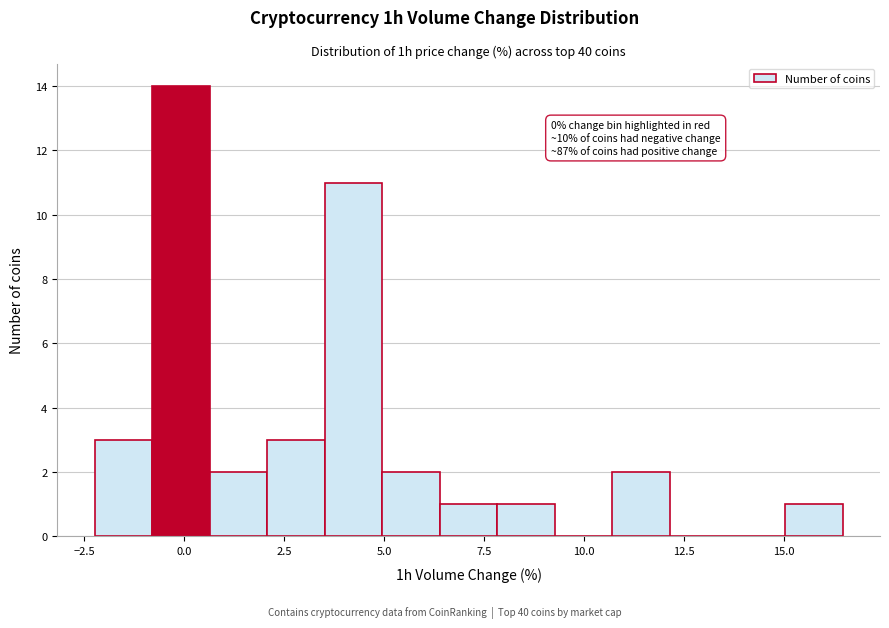

Read against the x-axis, roughly where is the centre of the tallest bar?

0.0